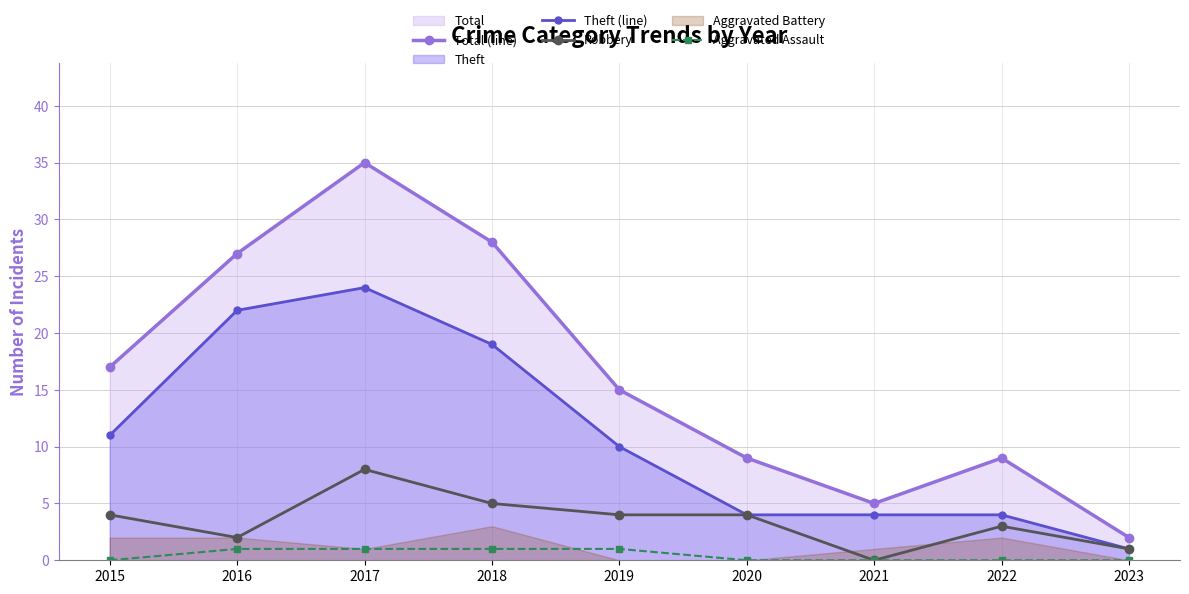

Which series has the largest total across all categories?

Total (line)